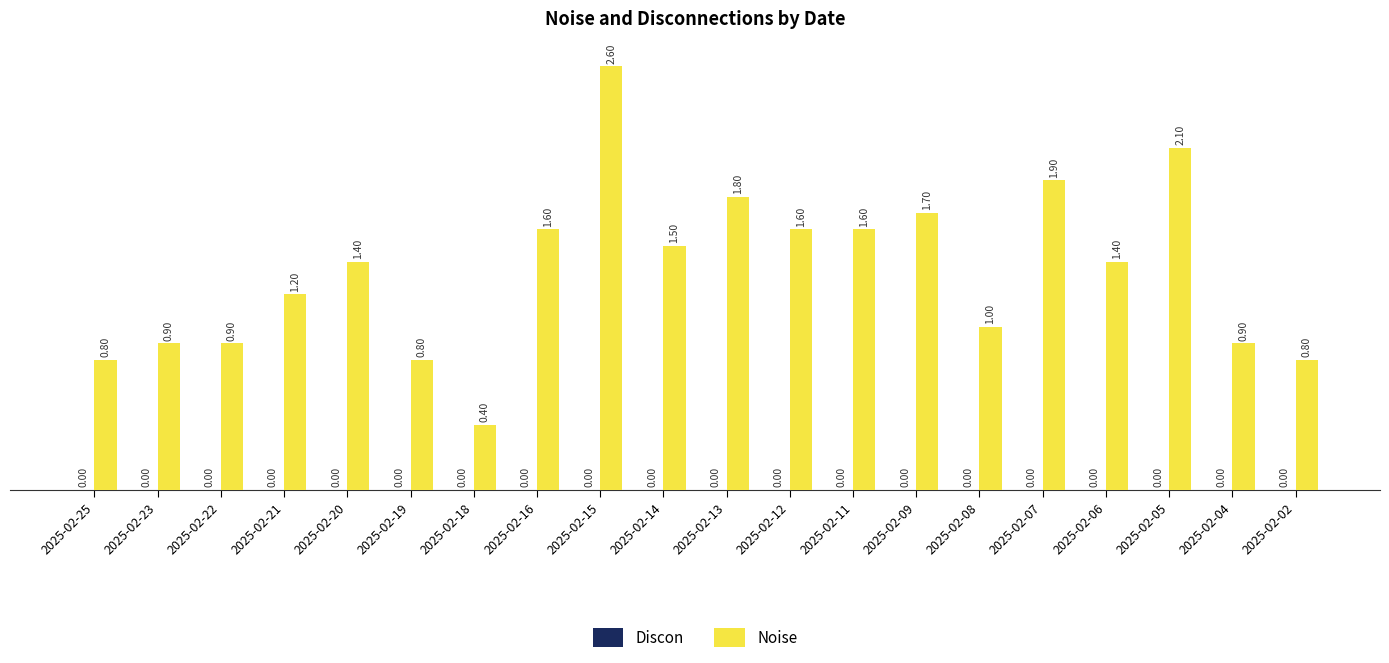

What is the change in value from 2025-02-22 to 2025-02-11?

+0.7